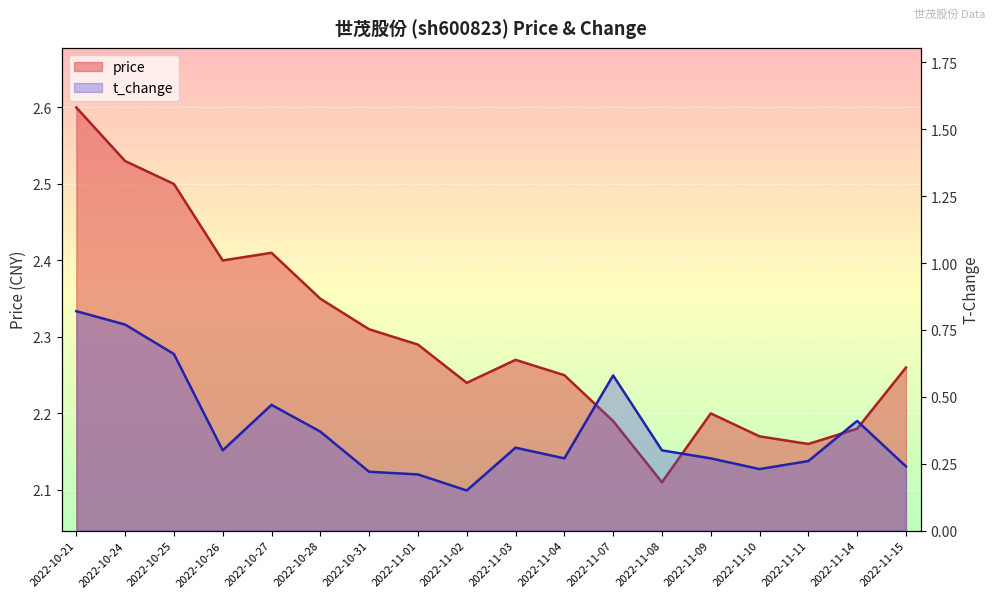

List the series in order of their peak value, highest first.

price, t_change